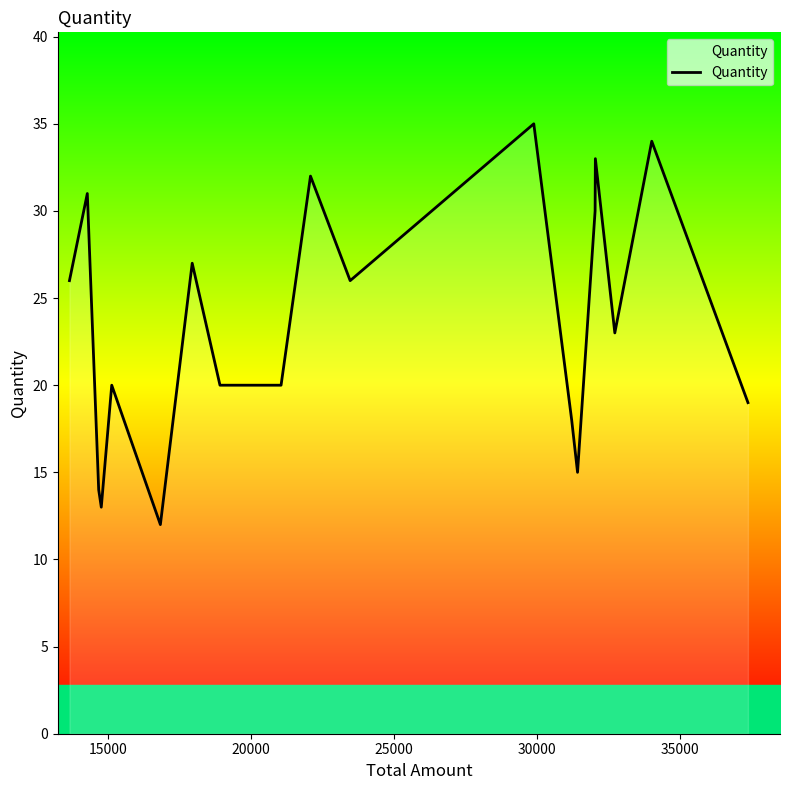

What is the maximum value shown in the chart?

35